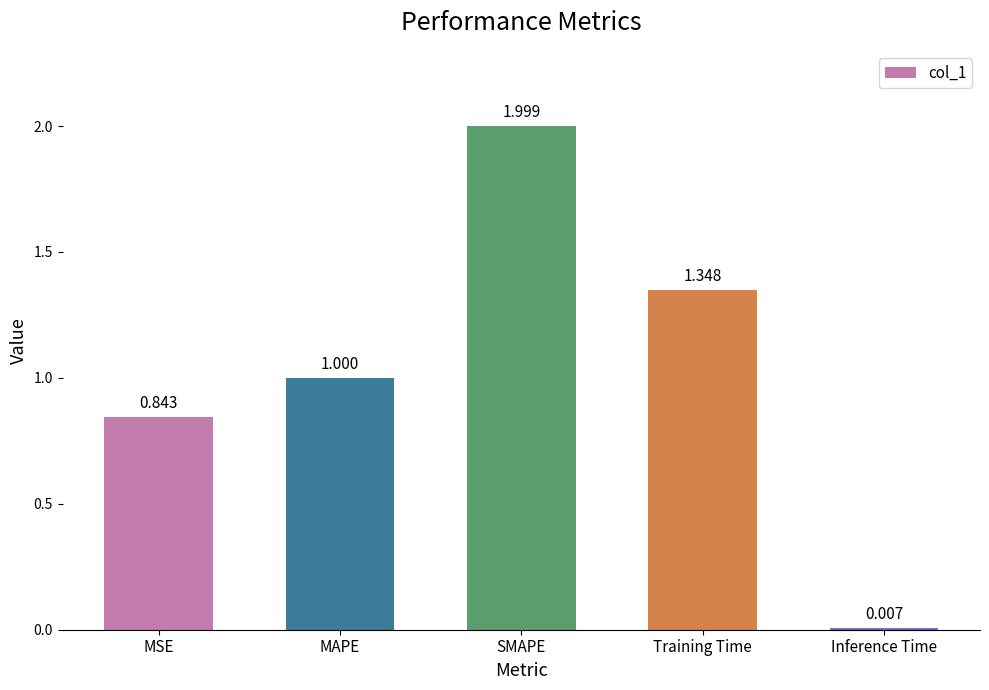

At which category does the chart reach its minimum across all series?

Inference Time